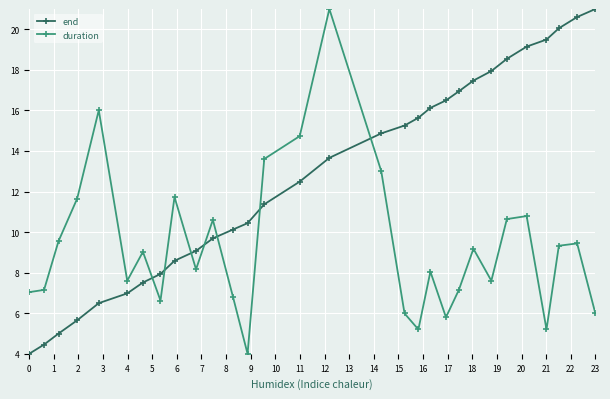

Which series has the largest total across all categories?

end